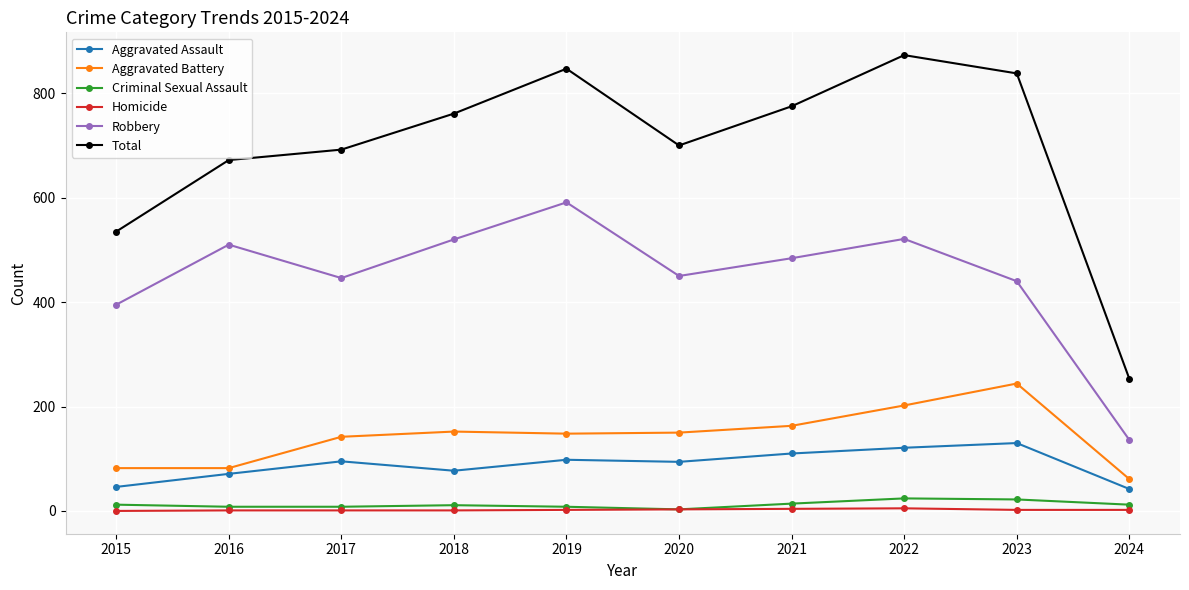

Between 2019 and 2023, which series saw the biggest shift?

Robbery